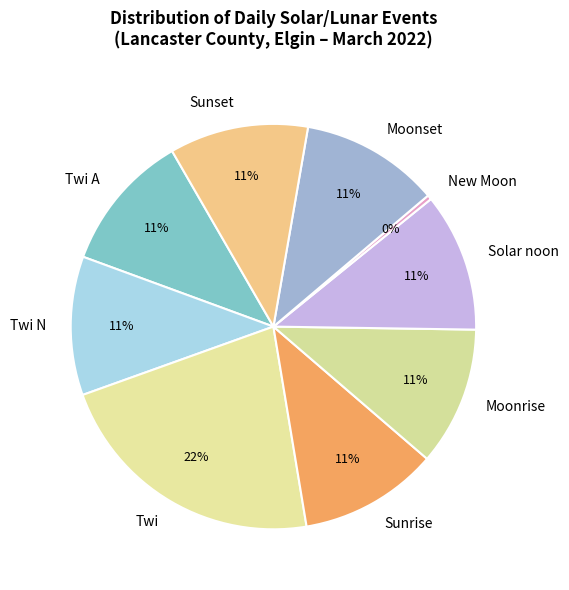

Which slice is the largest?

Twi